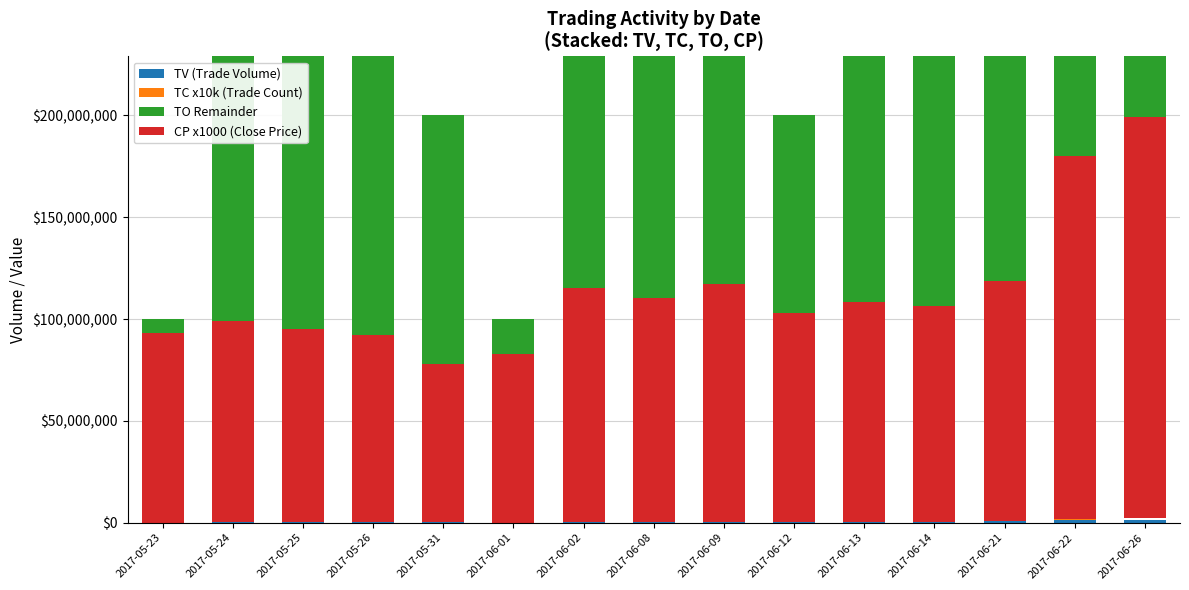

What value does the TV (Trade Volume) series have at 2017-05-23?

84000.0